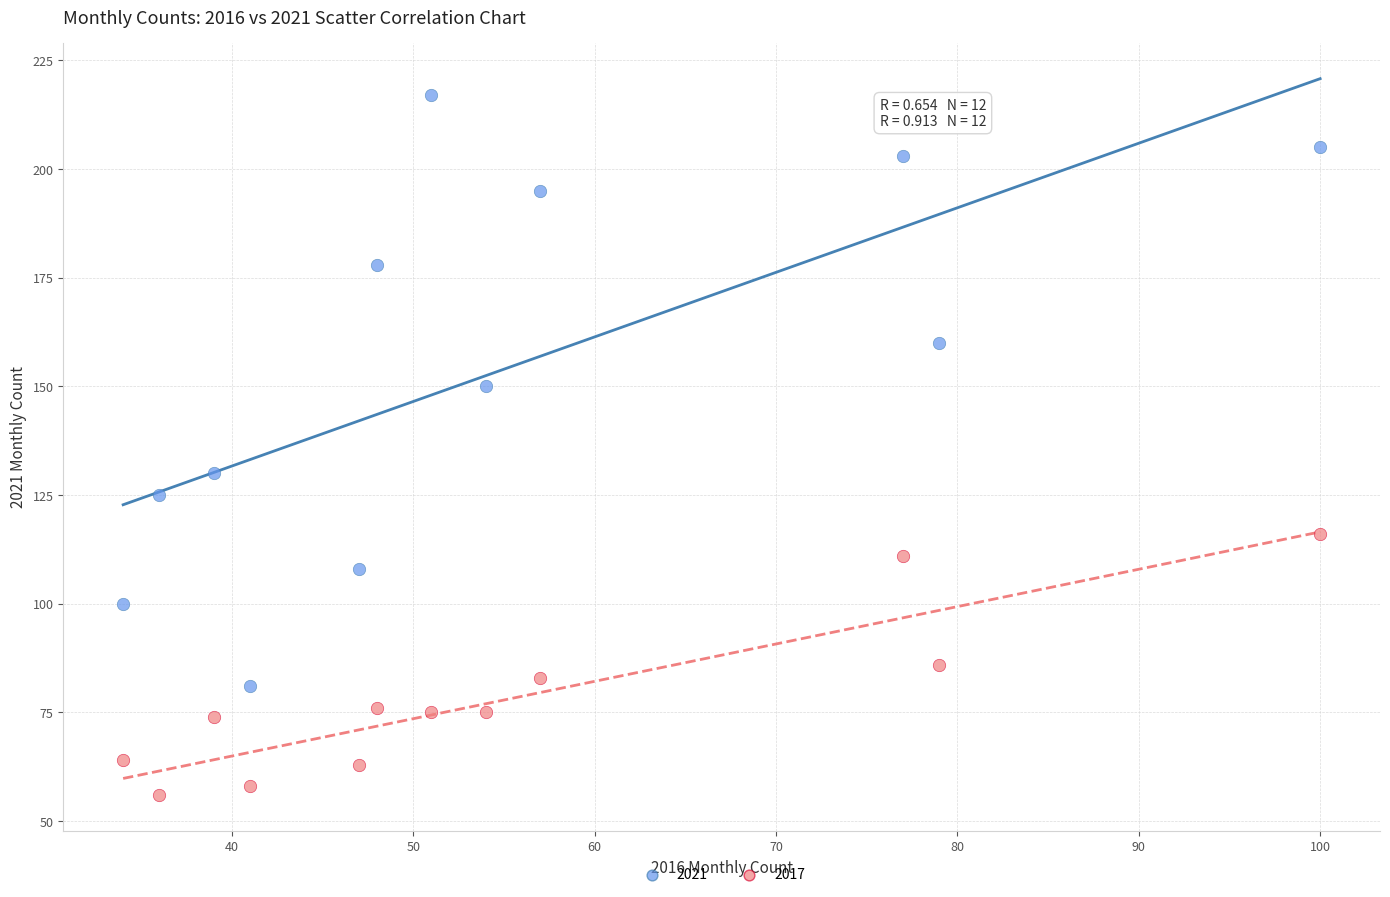

Across all series, what Y value is closest to 136?

130